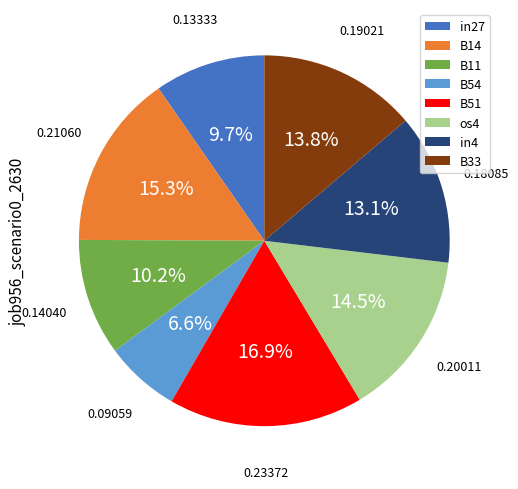

Combined, do B54 and in4 account for over 50%?

No